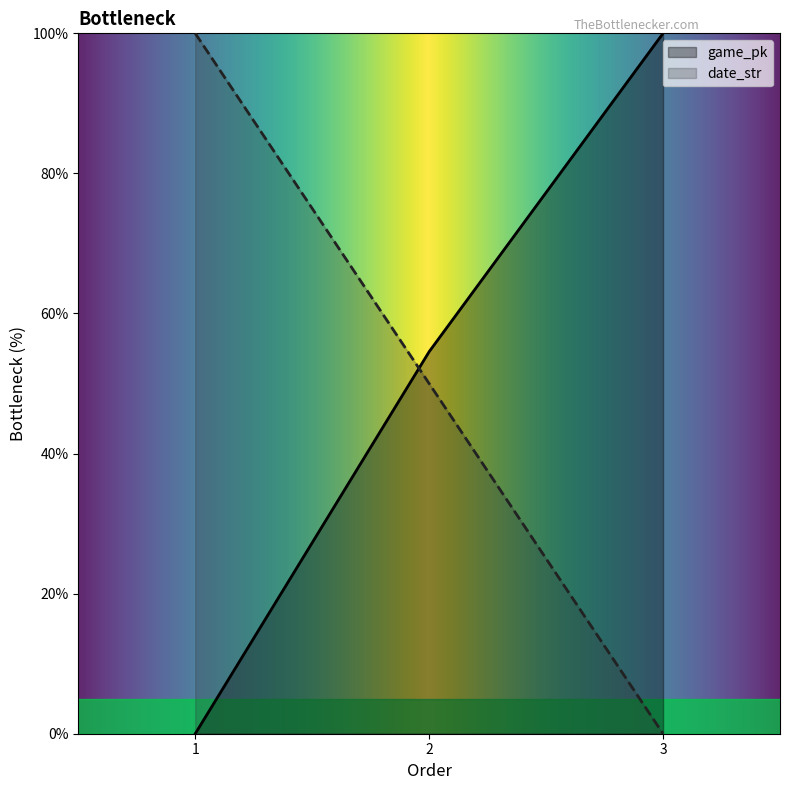

Where does the game_pk series first go above 54?

2